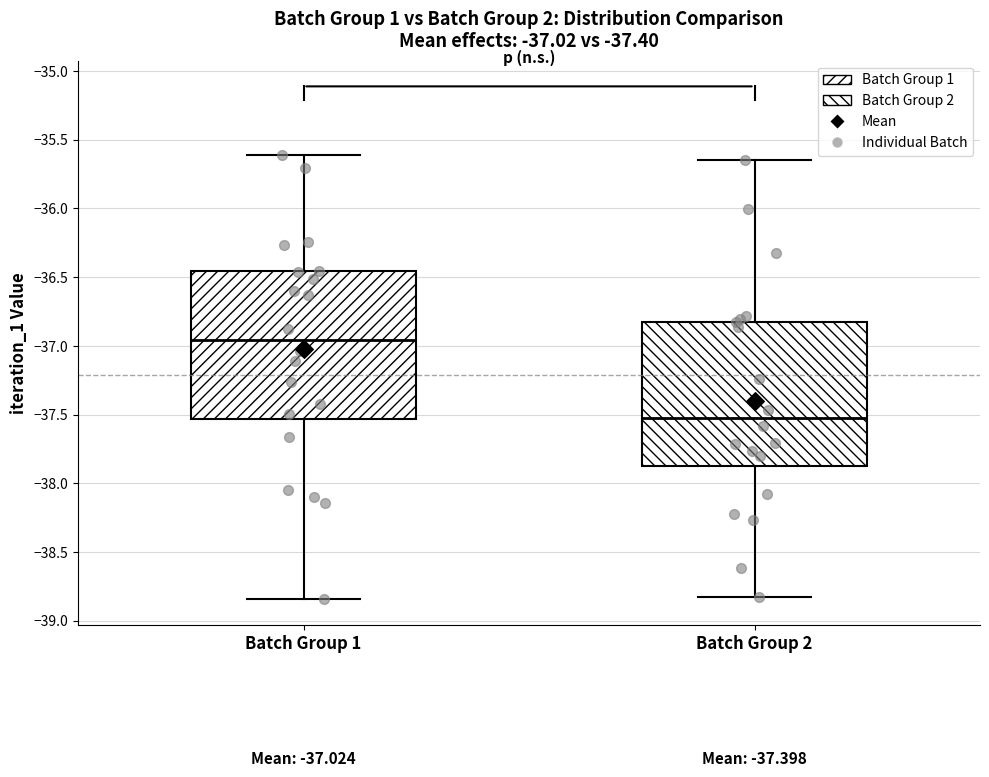

Which box's median line is the highest?

Batch Group 1